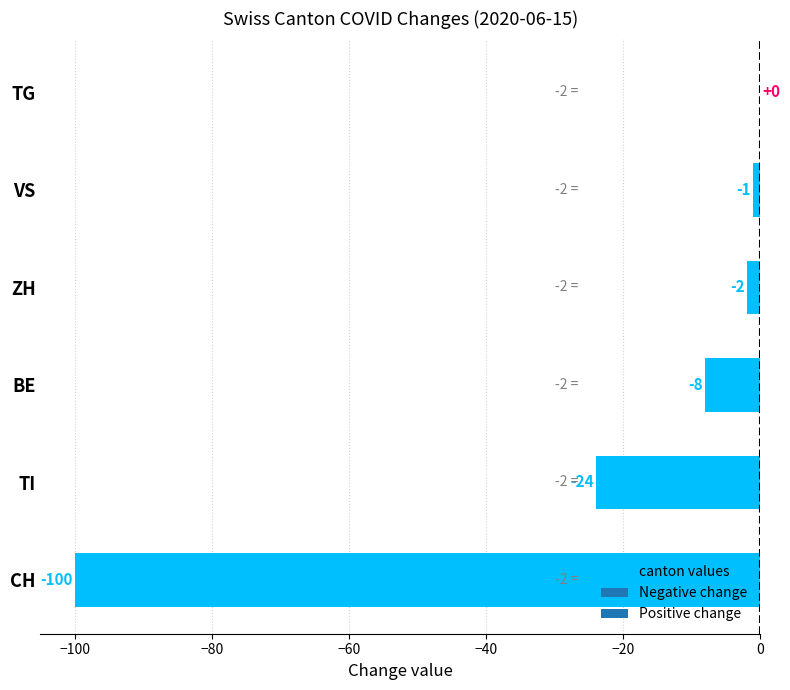

What is the sum of the values at BE and TG?

-8